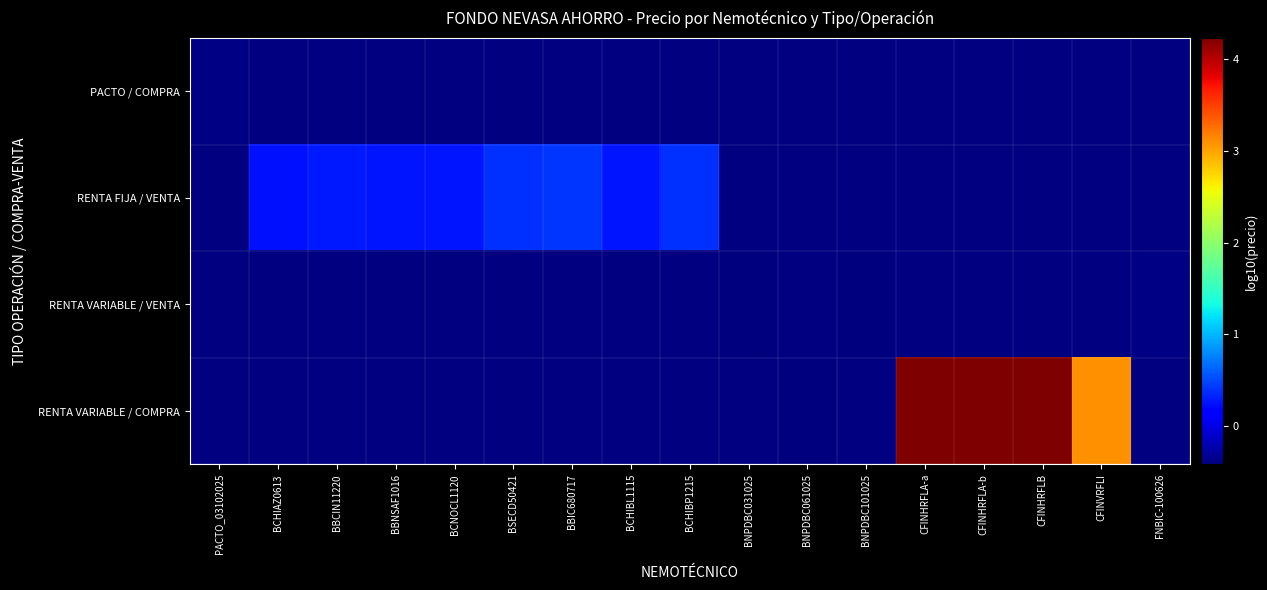

Count the number of data series in this chart.

4